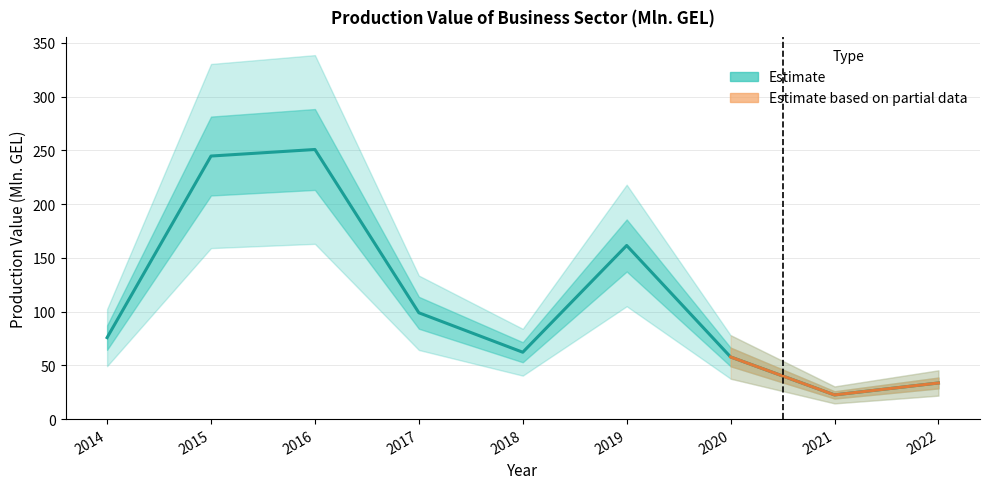

What is the change in value from 2016 to 2019?

-89.3